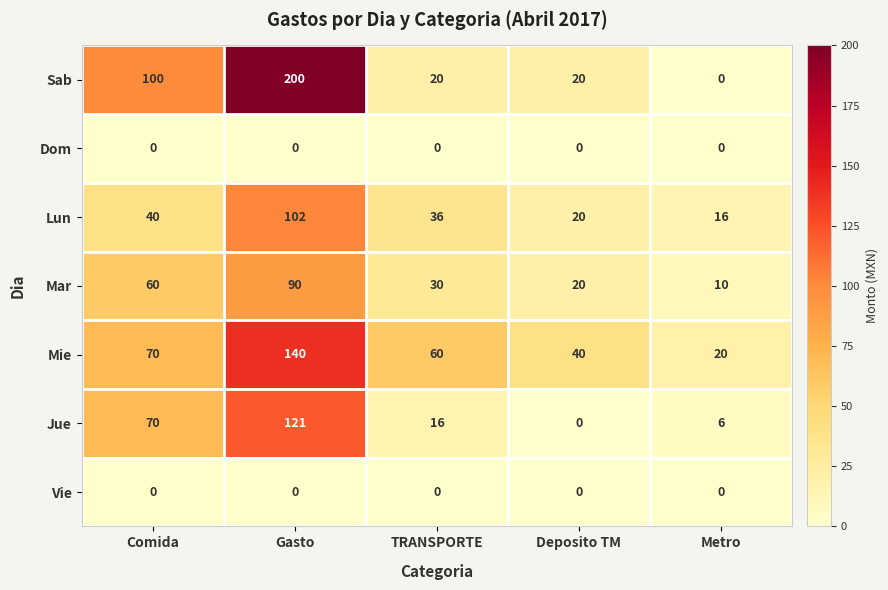

Is it true that Vie equals 0 at TRANSPORTE?

True